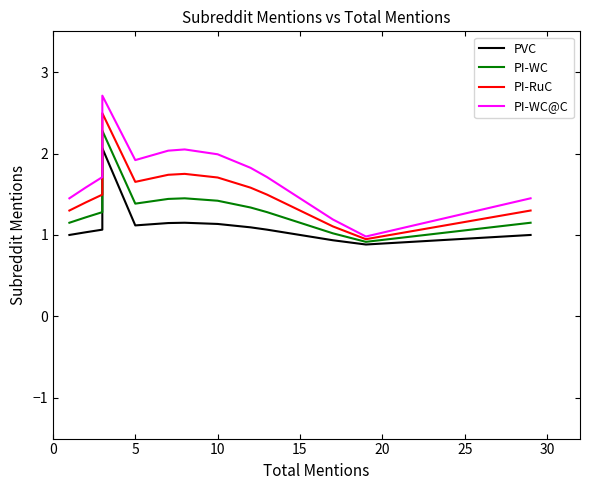

What is the sum of all PVC values?

21.9